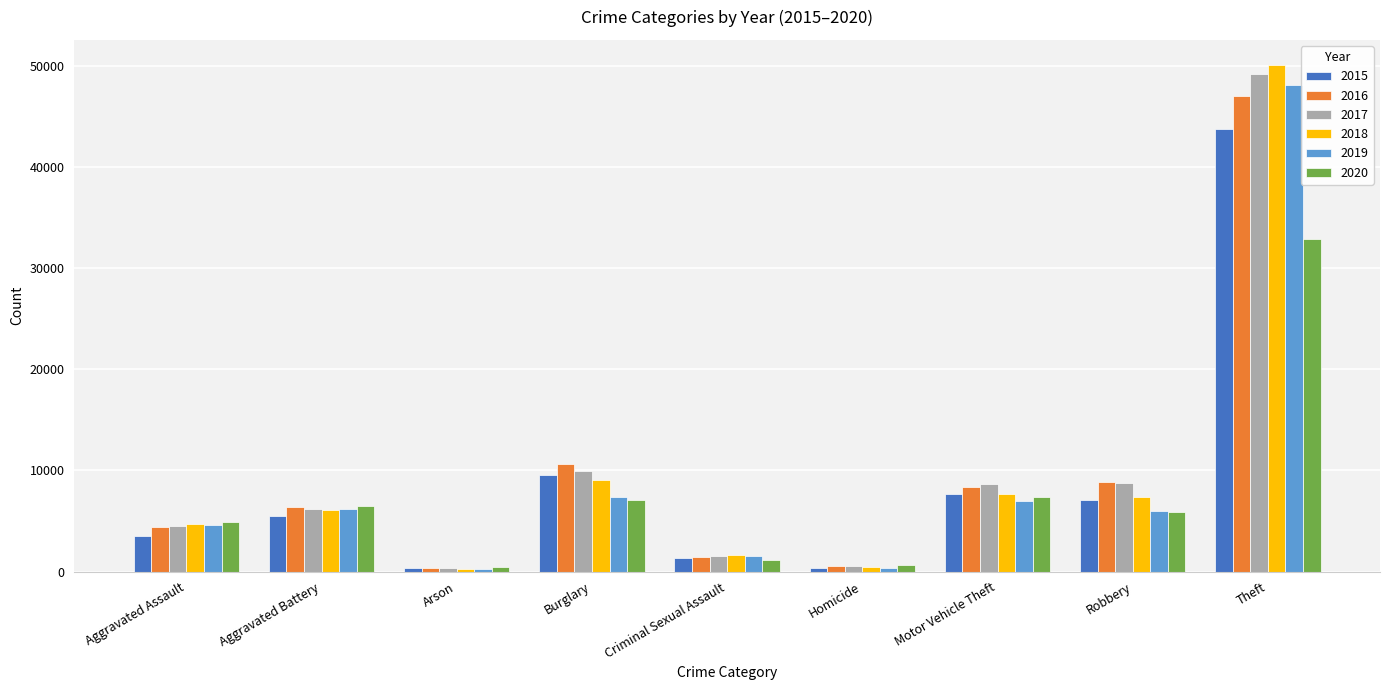

True or false: 2016 has a value of 8819 at Robbery.

True